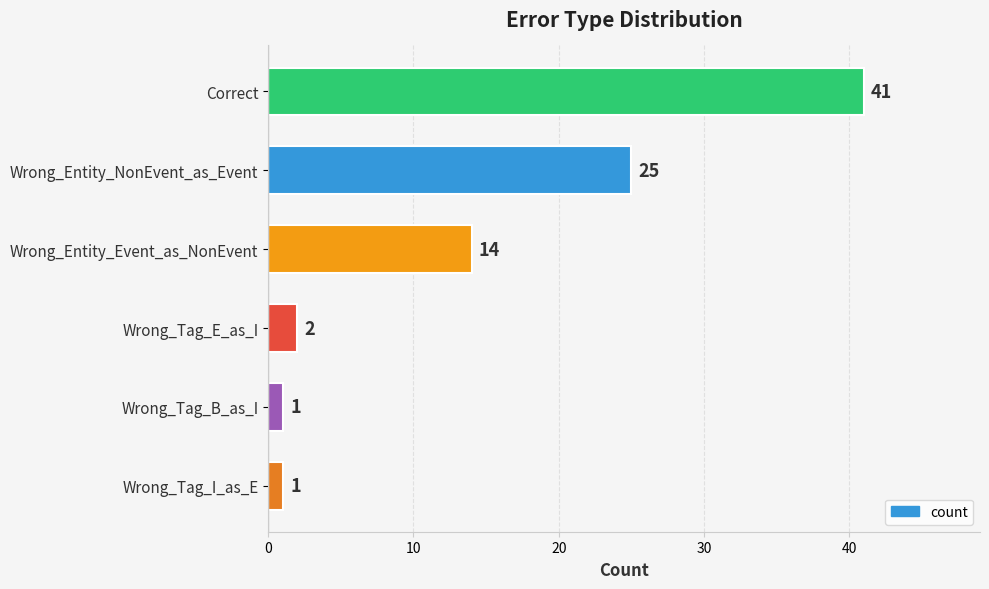

Count the number of data series in this chart.

1